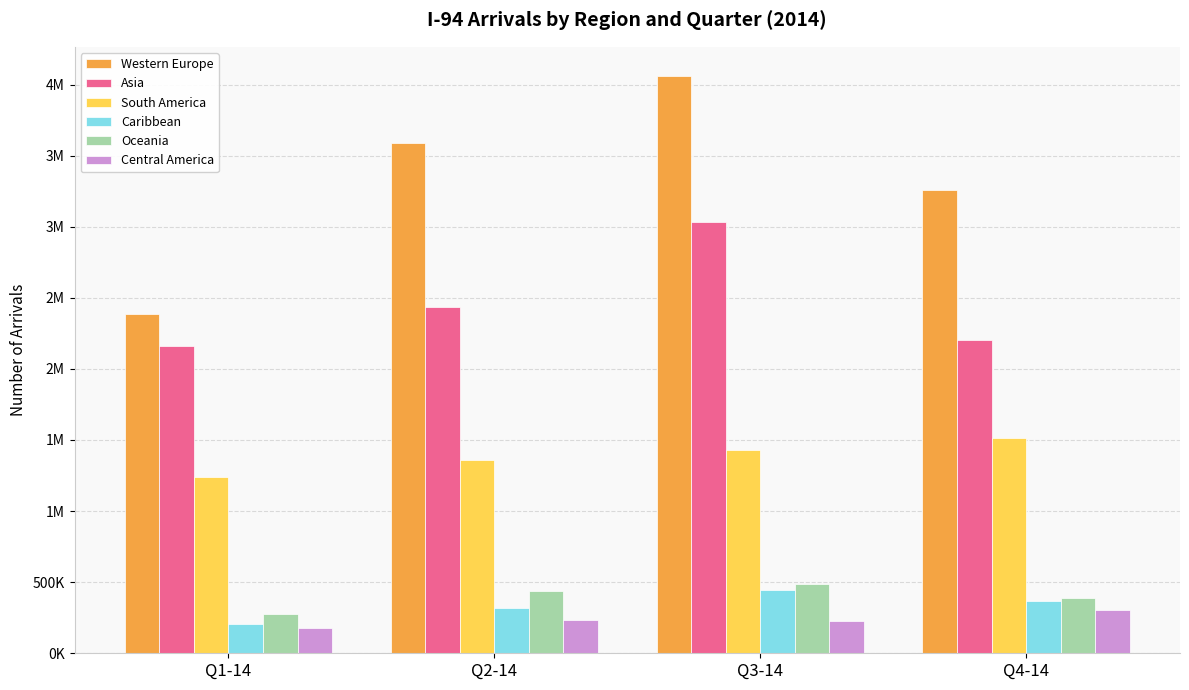

Is it true that Asia equals 3033302 at Q3-14?

True